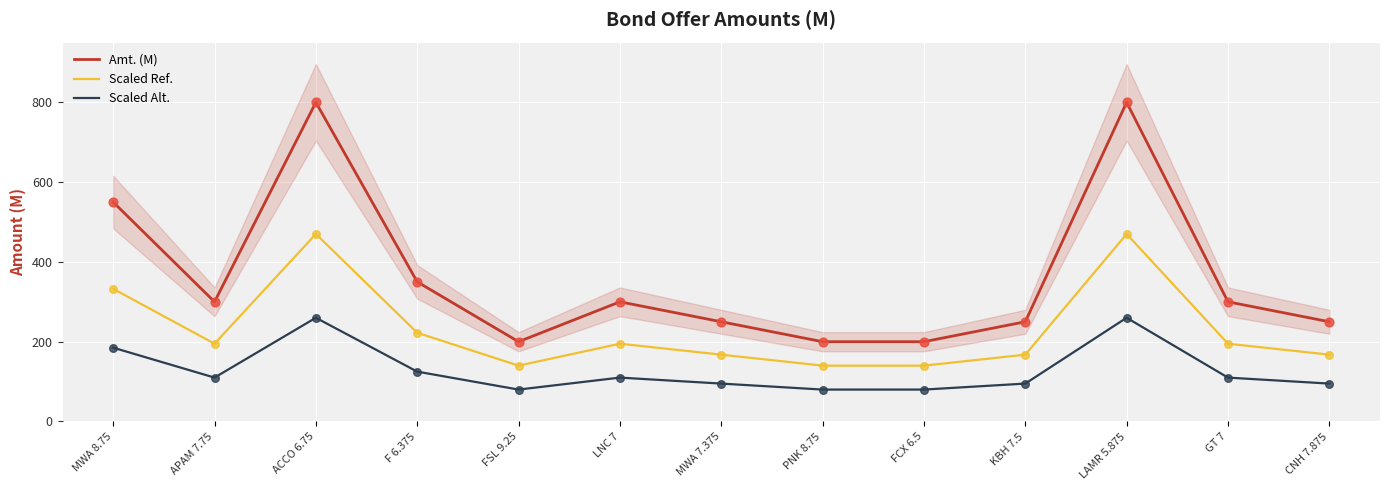

Which series has the largest total across all categories?

Amt. (M)